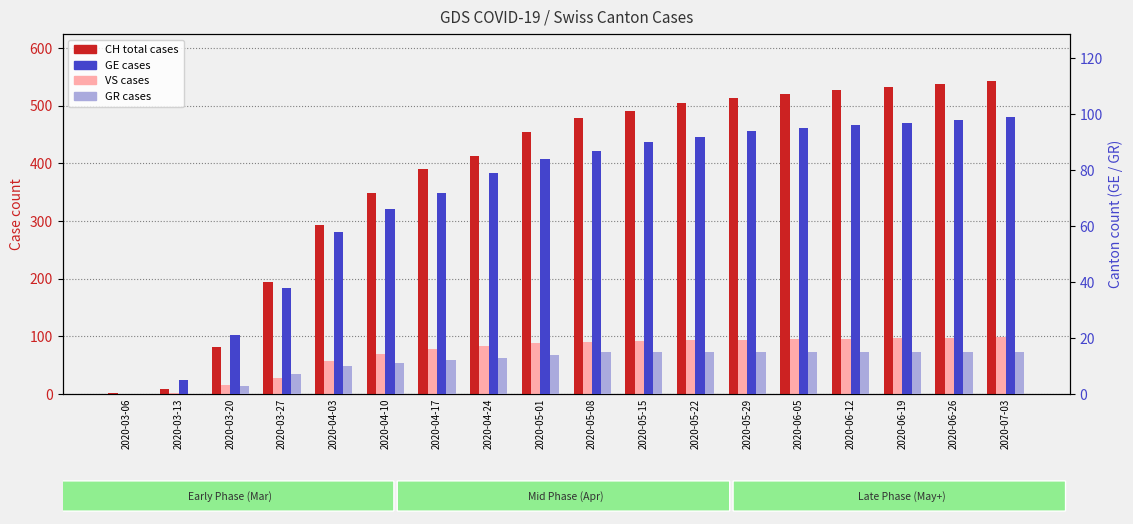

The value of GE (count) at 2020-04-24 is 32. True or false?

False